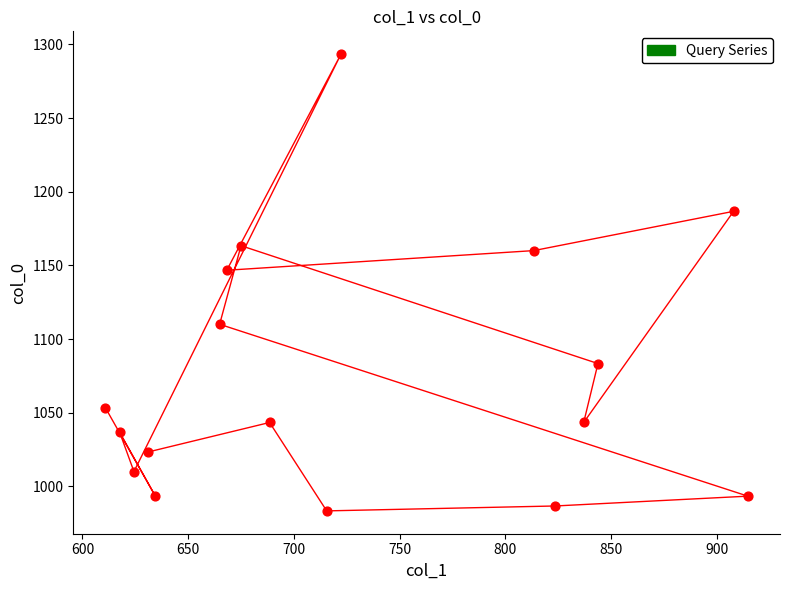

What is the range of X values (max minus min)?

303.8